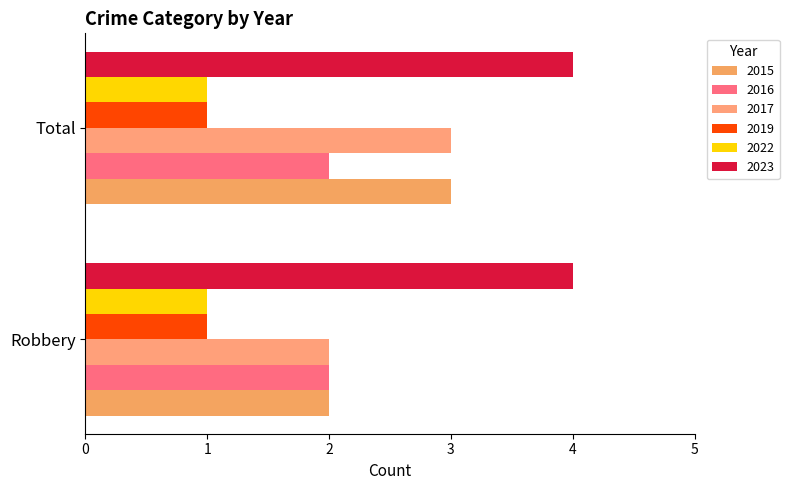

Between Robbery and Total, which is larger?

Total